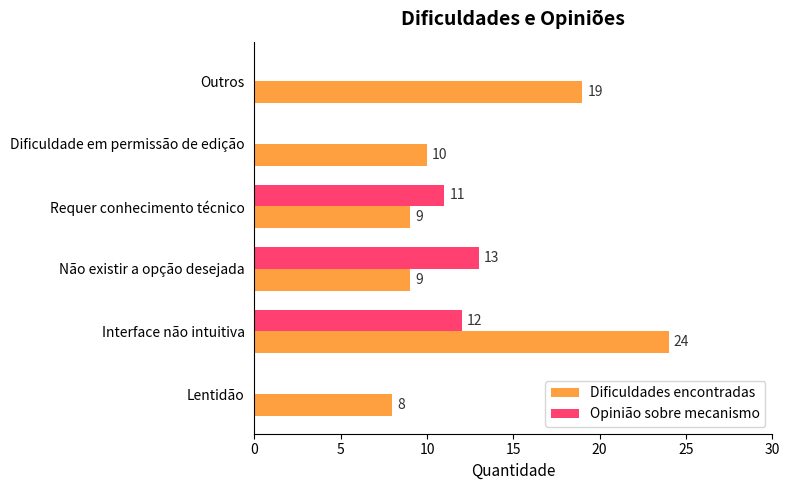

At which category does the chart reach its peak across all series?

Interface não intuitiva